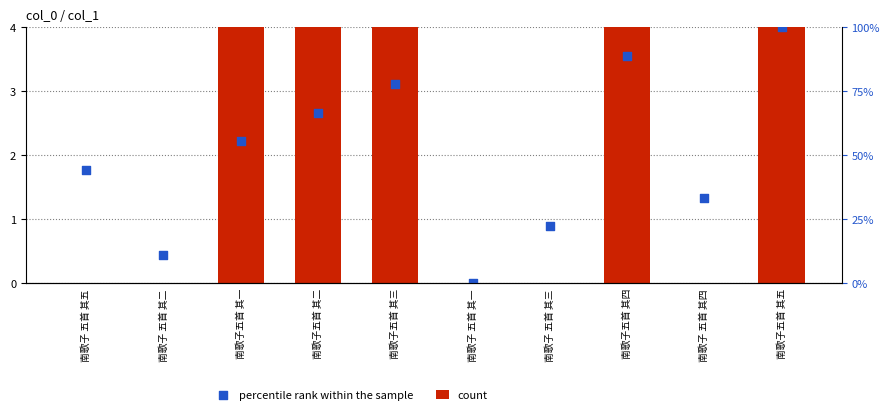

What are all the series names shown in the legend?

count, percentile rank within the sample